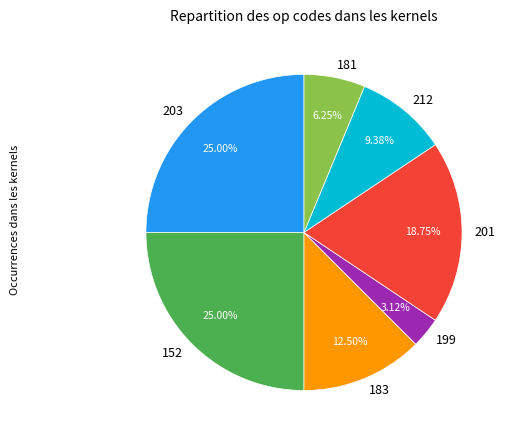

Do 183 and 203 together represent more than half of the pie?

No